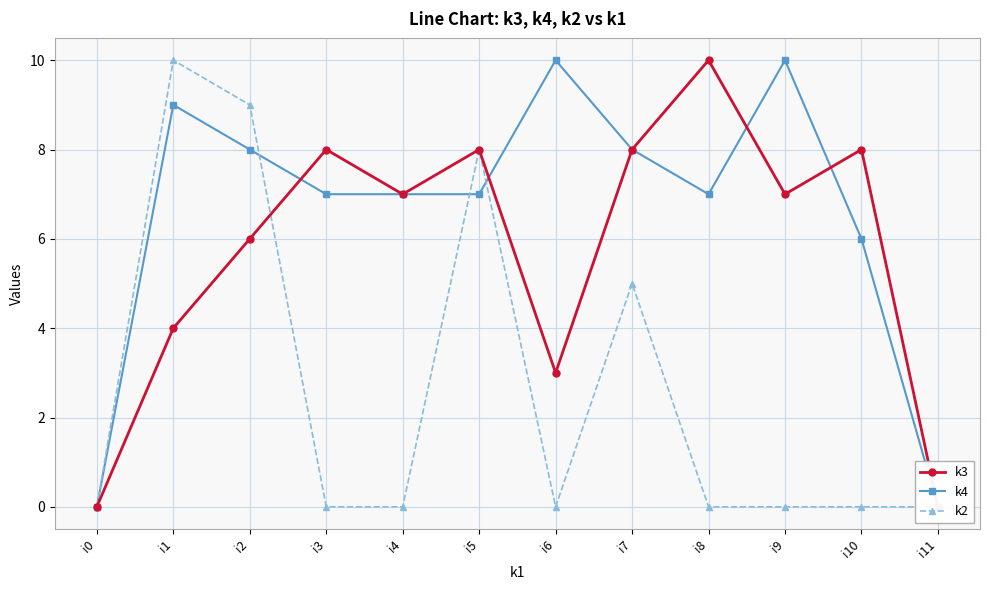

Where is the first local maximum for k3?

i3